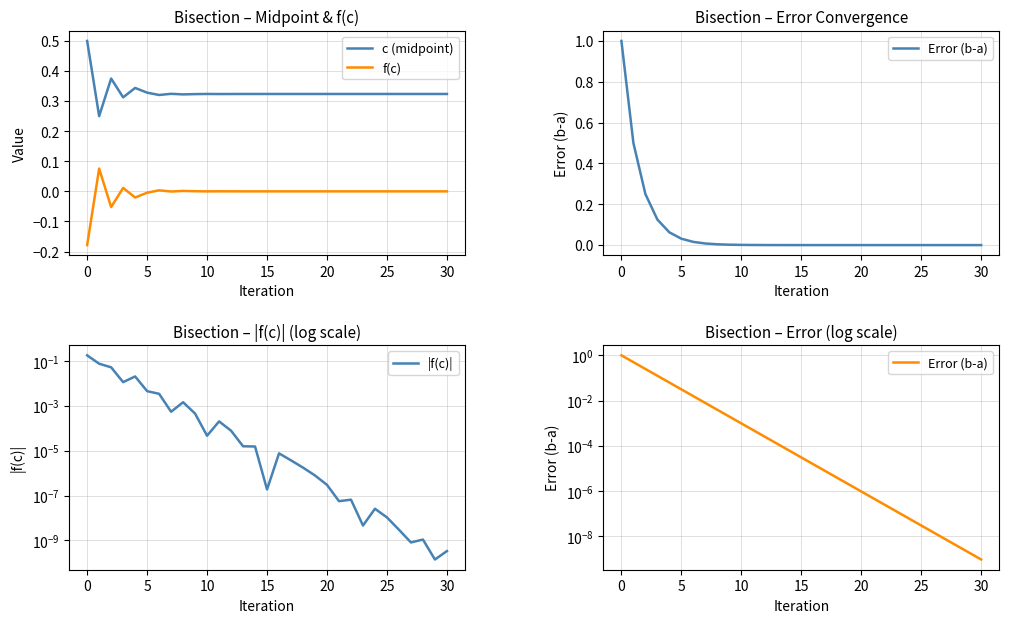

What is the sum of all f(c) values?

-0.2